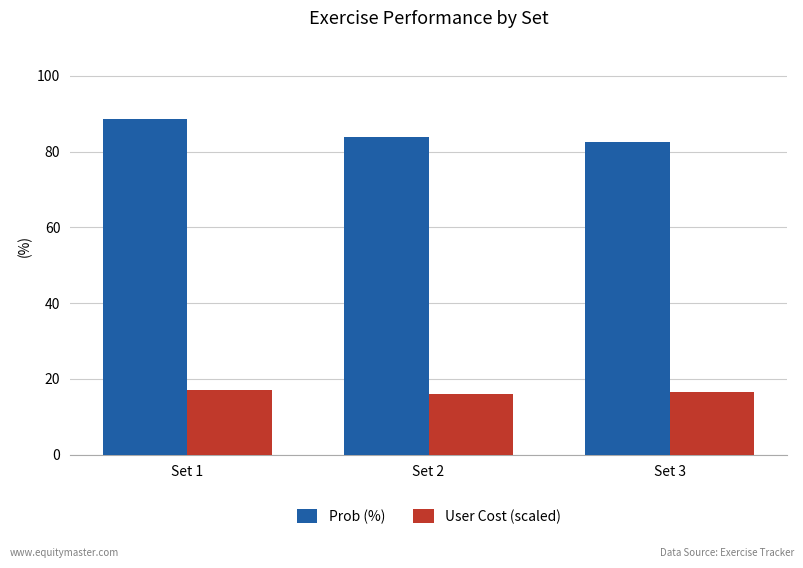

What is the sum of all Prob (%) values?

255.0